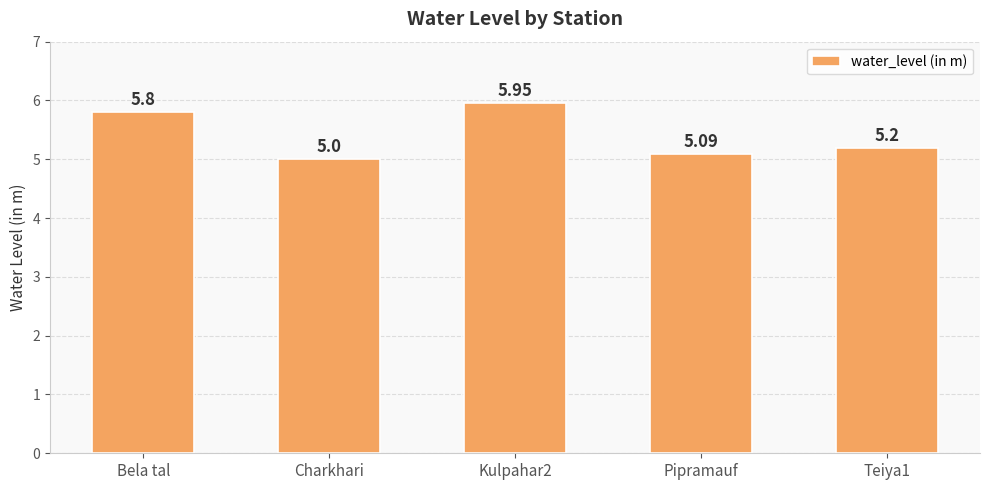

Between Charkhari and Kulpahar2, which is larger?

Kulpahar2